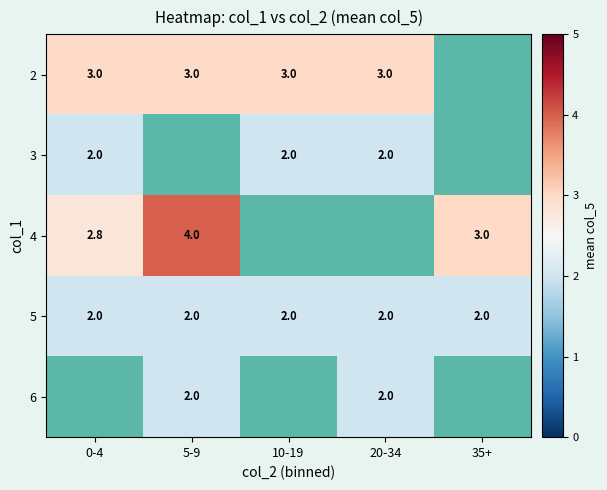

Is it true that 4 equals 2.4 at 5-9?

False